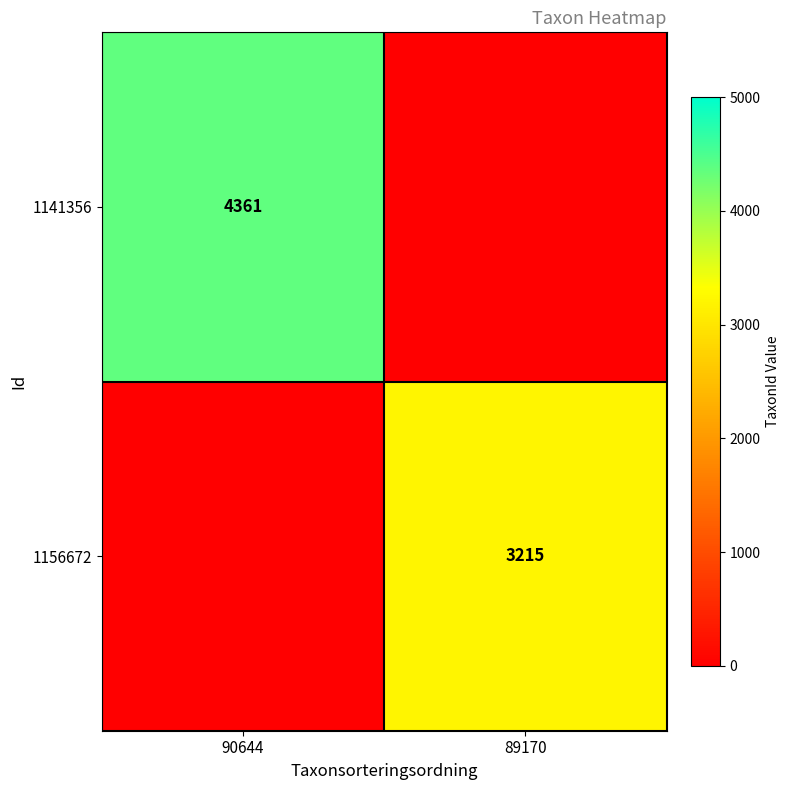

At which category is the sum across all series the highest?

90644